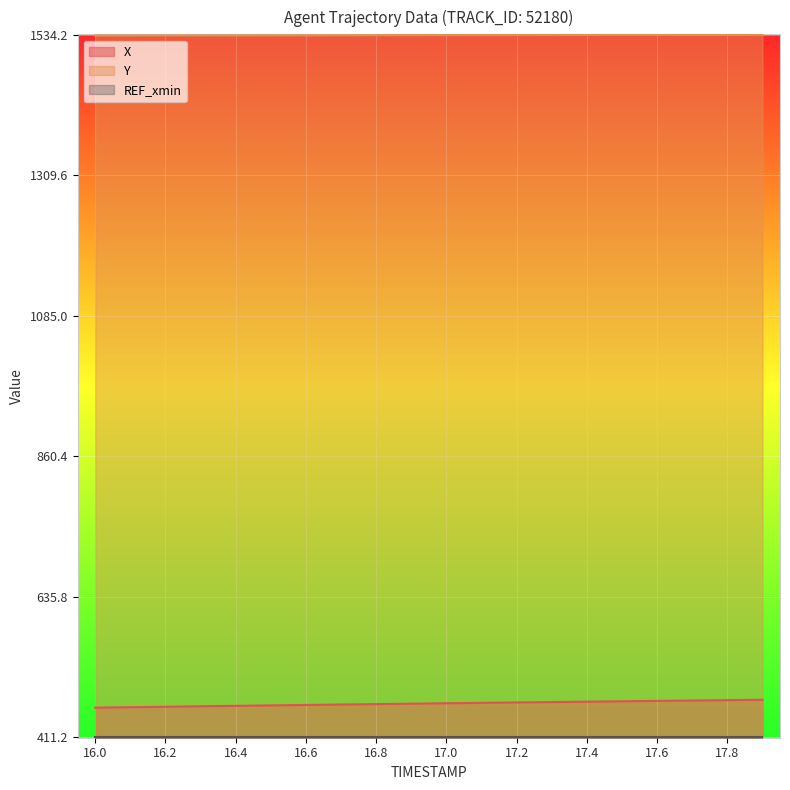

What is the sum of all Y values?

30669.0